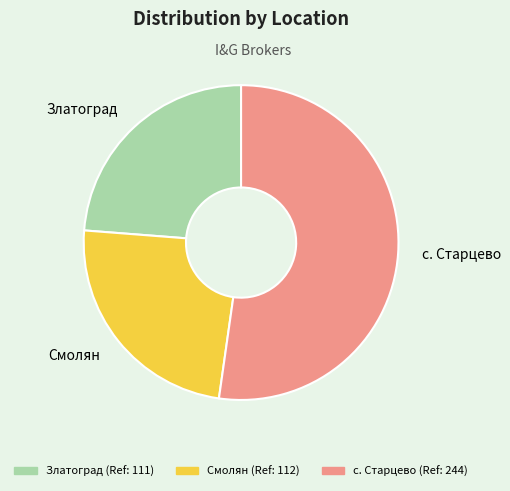

How many segments does this pie chart have?

3